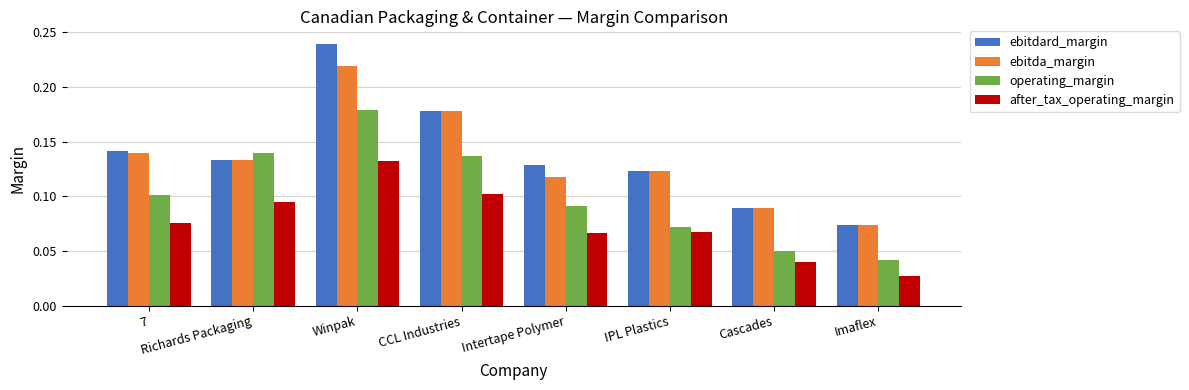

At which category does the chart reach its minimum across all series?

Imaflex